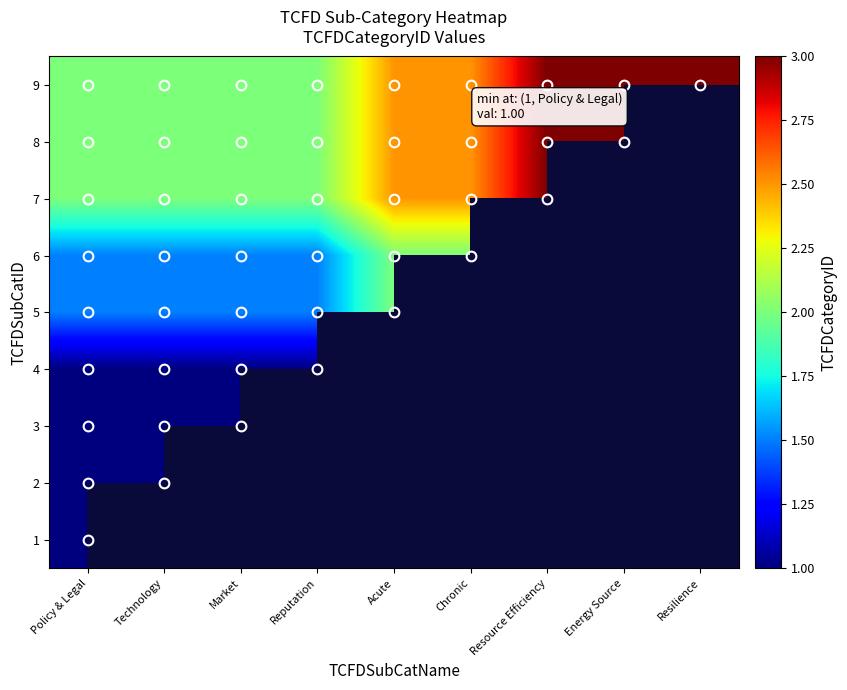

At which label does 5 reach its minimum?

Policy & Legal